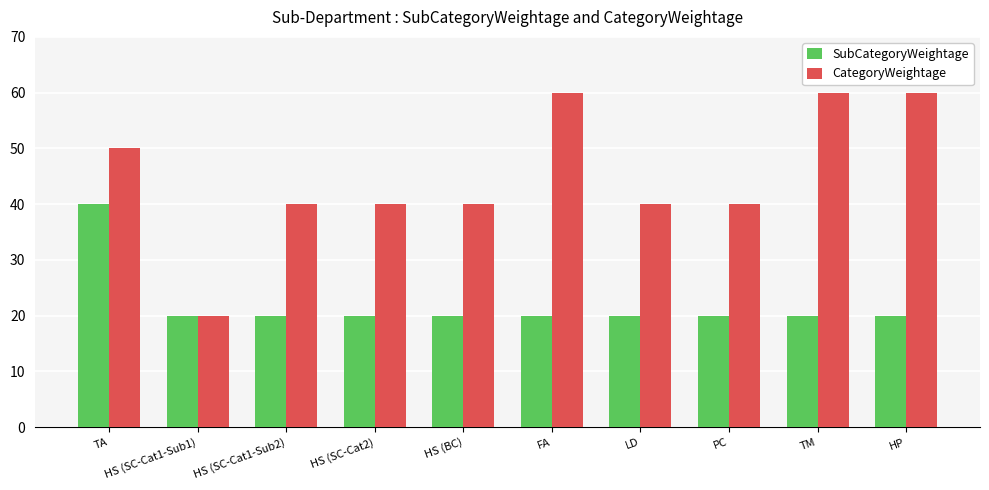

How many groups of bars are there?

10